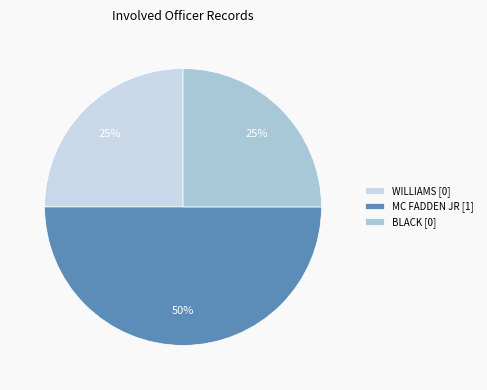

Do WILLIAMS and BLACK together represent more than half of the pie?

No